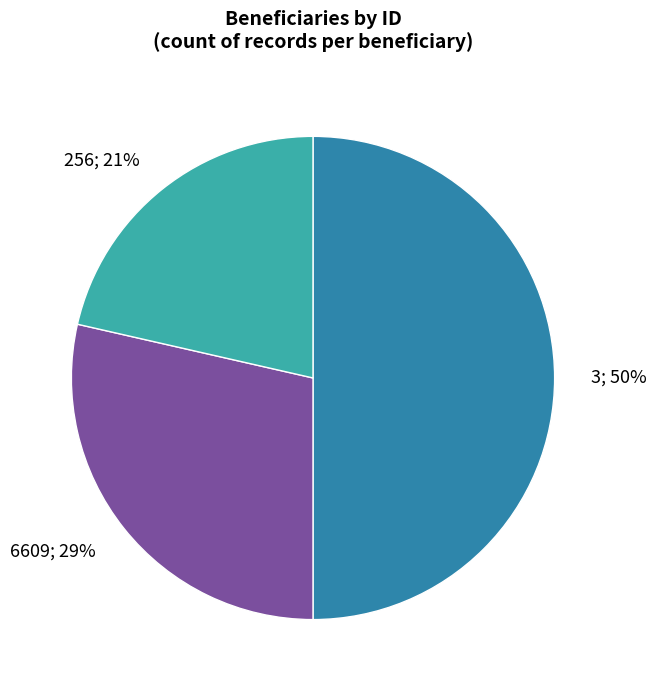

To the nearest percent, what is the difference between the largest and smallest slice percentages?

29%